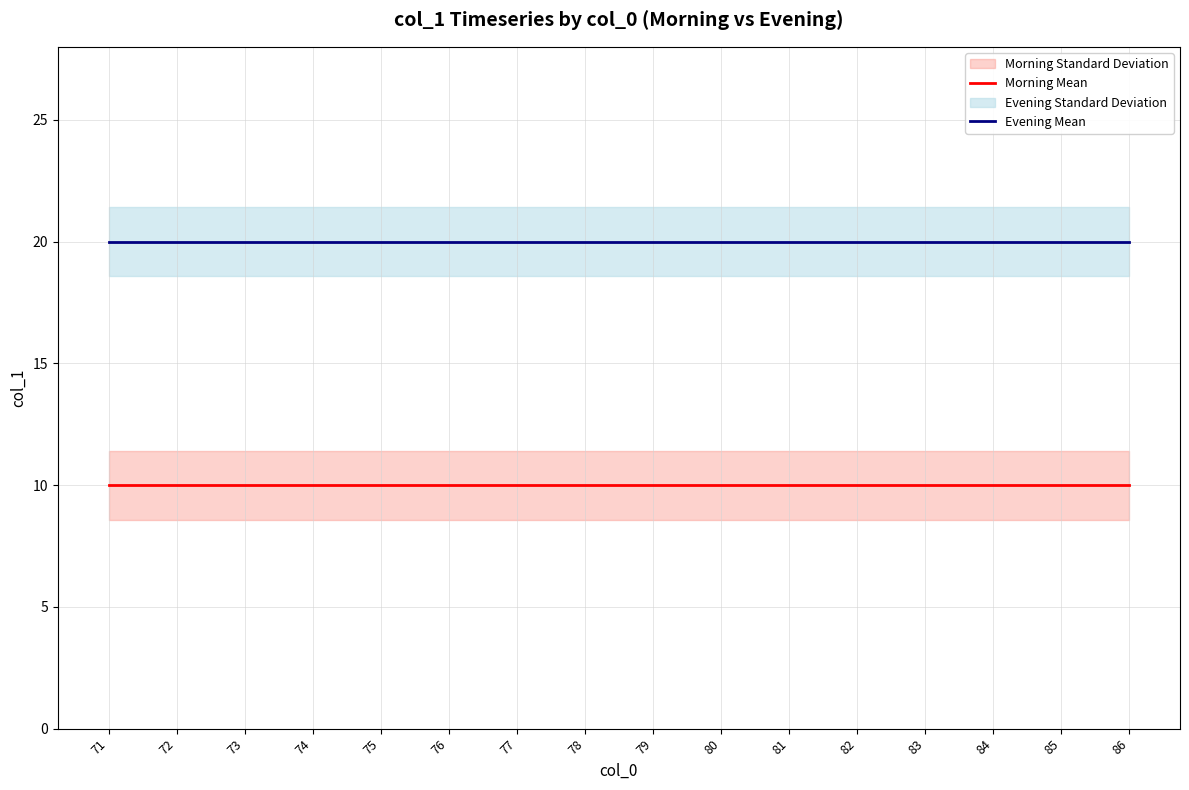

Between 71 and 78, which series saw the biggest shift?

Morning Mean